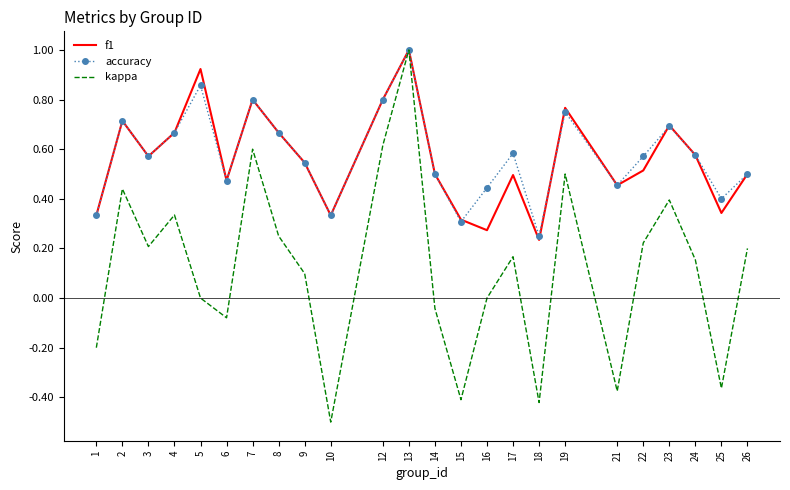

Which series has the largest range (max minus min)?

kappa